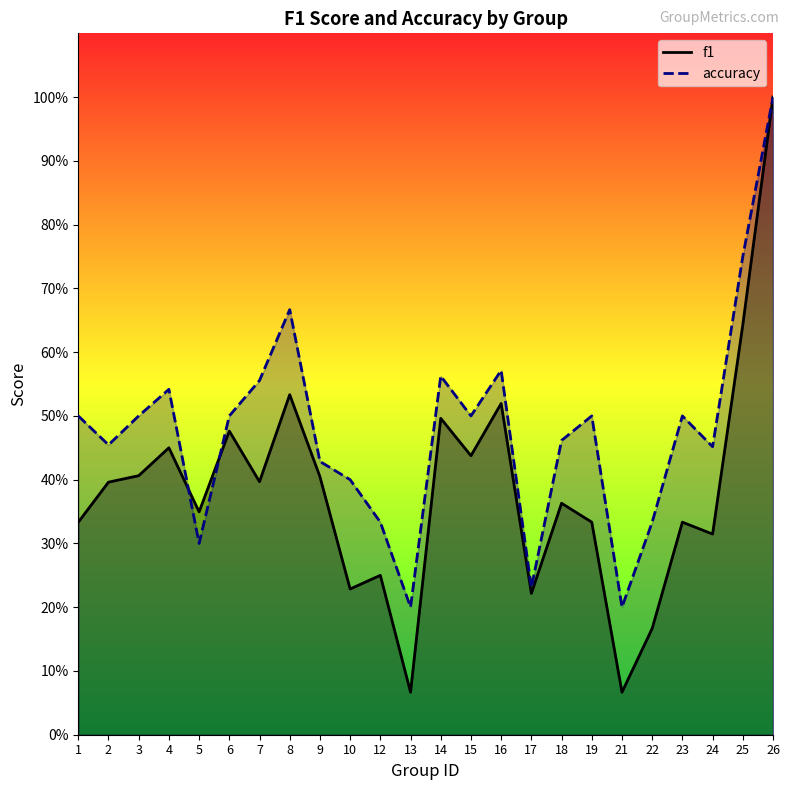

What is the maximum value shown in the chart?

1.0